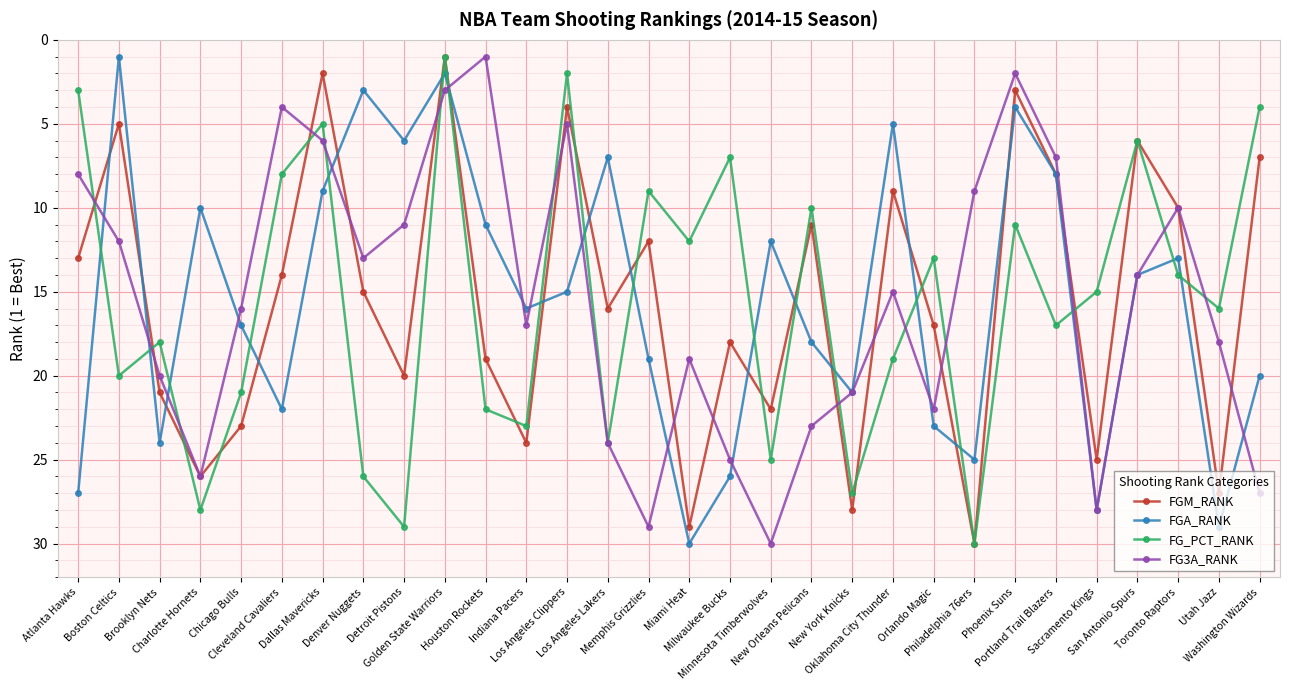

True or false: FGA_RANK has more than 0 points higher than both neighbors.

True